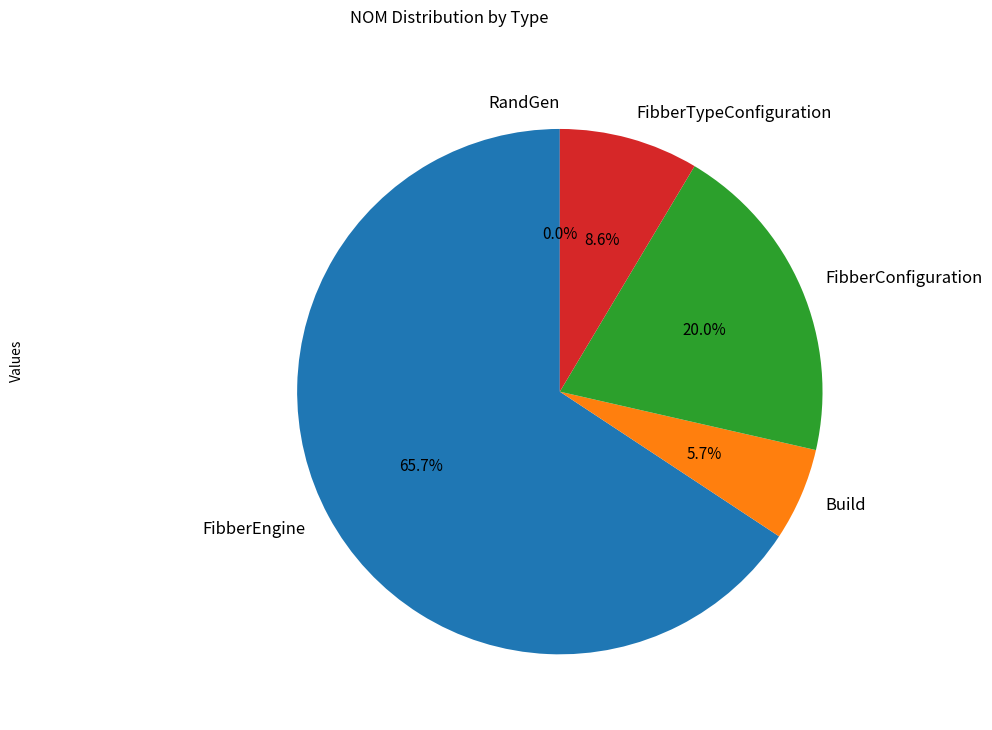

Does RandGen account for over 50% of the chart?

No